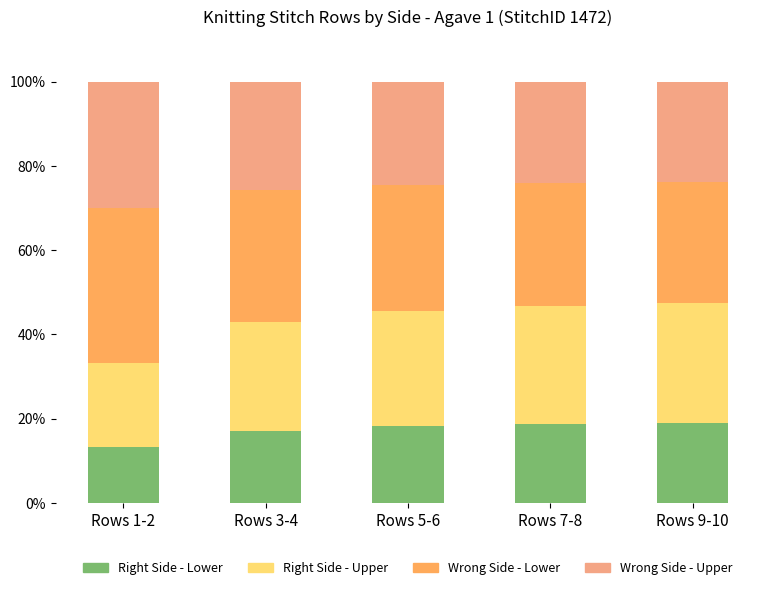

What is the difference between the maximum and minimum values in the Right Side - Lower series?

5.6